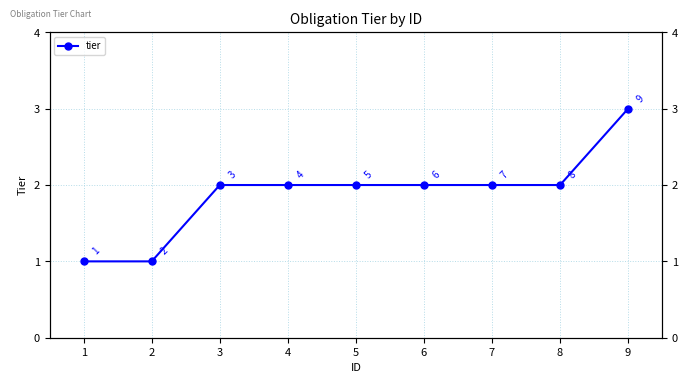

Is it true that the value at 7 is 1?

False